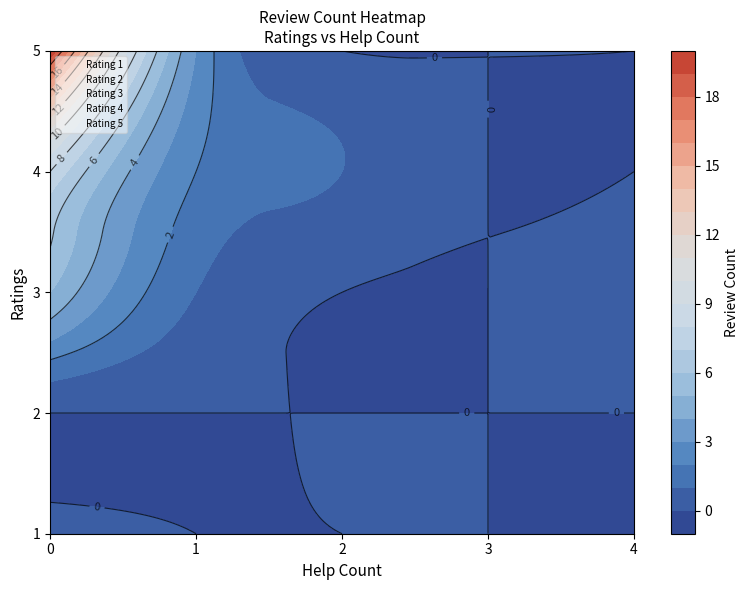

Is it true that 2 equals 0 at 4?

True